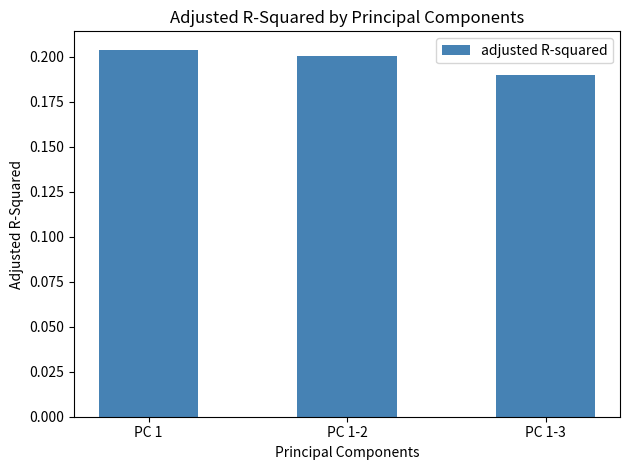

Rank the categories by value from lowest to highest.

PC 1-3, PC 1-2, PC 1